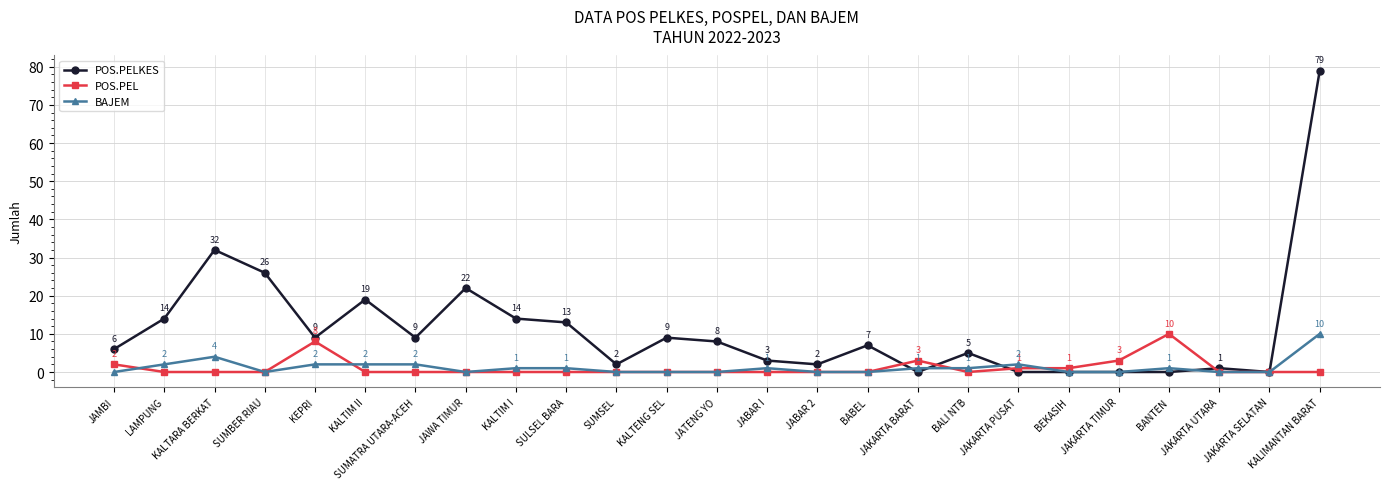

What is the label of the 13th point from the right?

JATENG YO